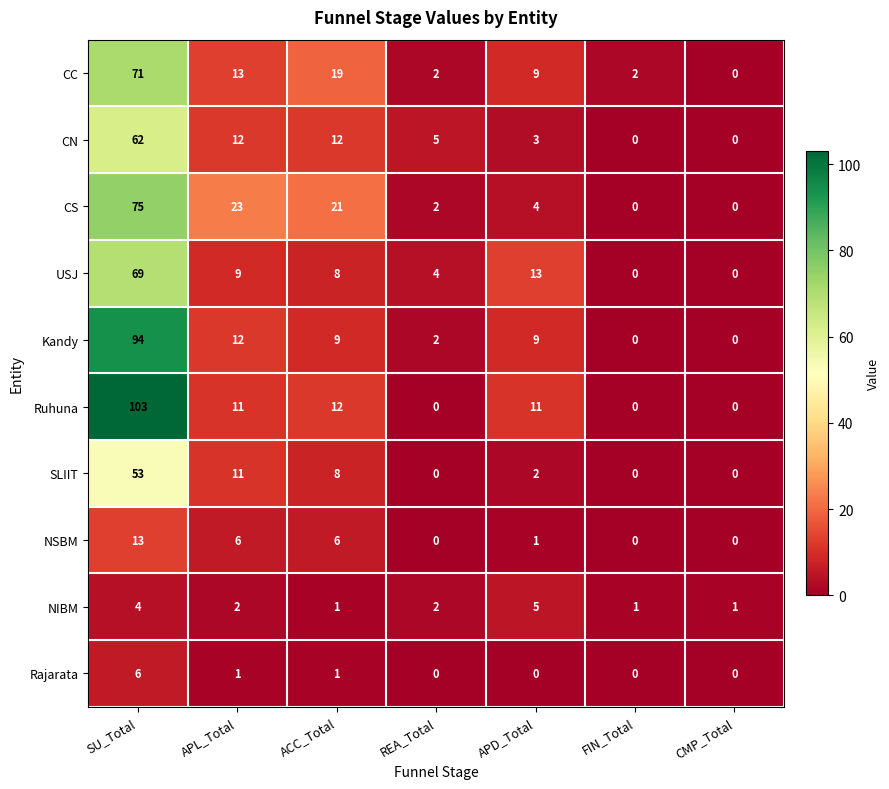

What is the difference between the NSBM values at ACC_Total and FIN_Total?

6